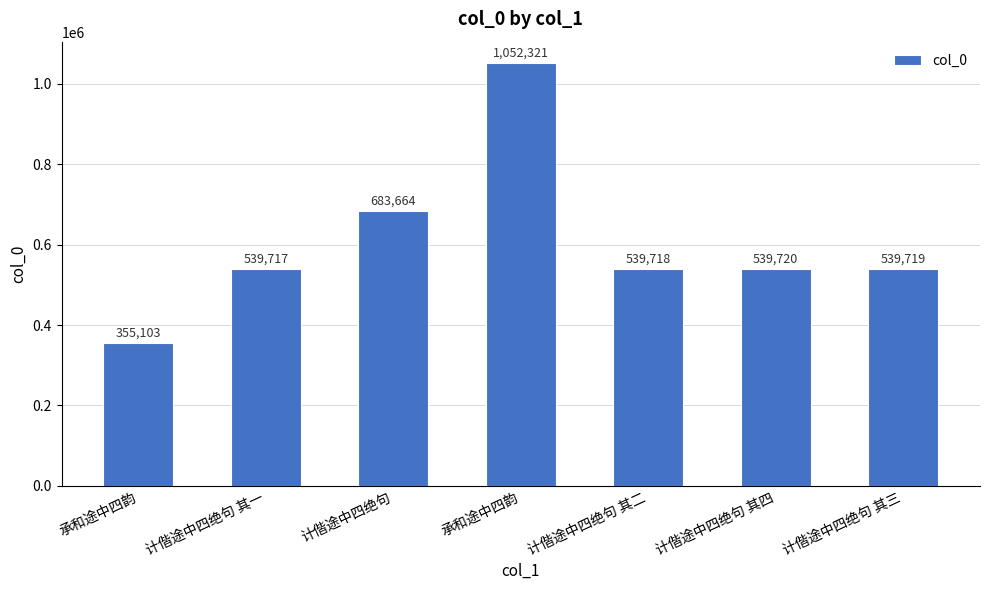

Are the bars grouped side by side (vs. stacked)?

No